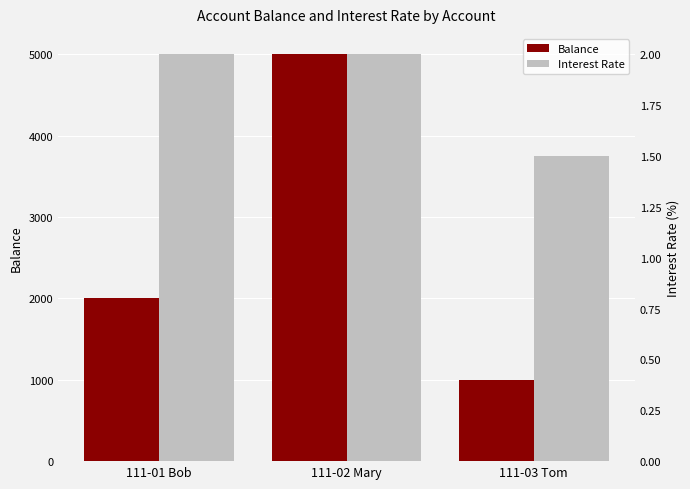

List the labels in order of Interest Rate value, smallest first.

111-03 Tom, 111-01 Bob, 111-02 Mary